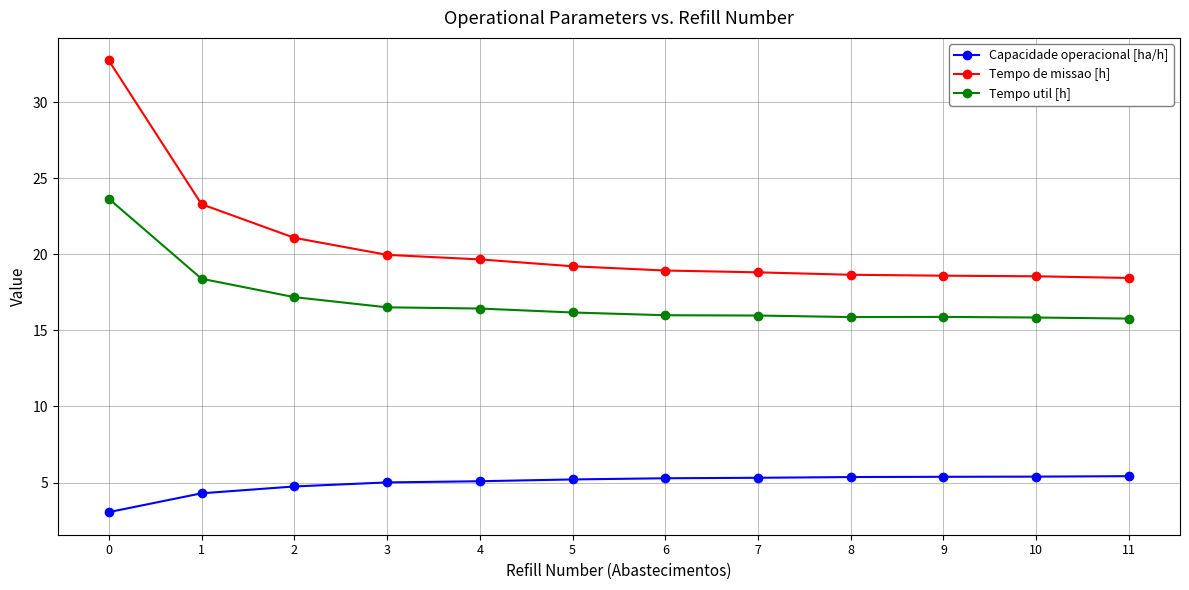

At which label is Capacidade operacional [ha/h] closest to 4?

1